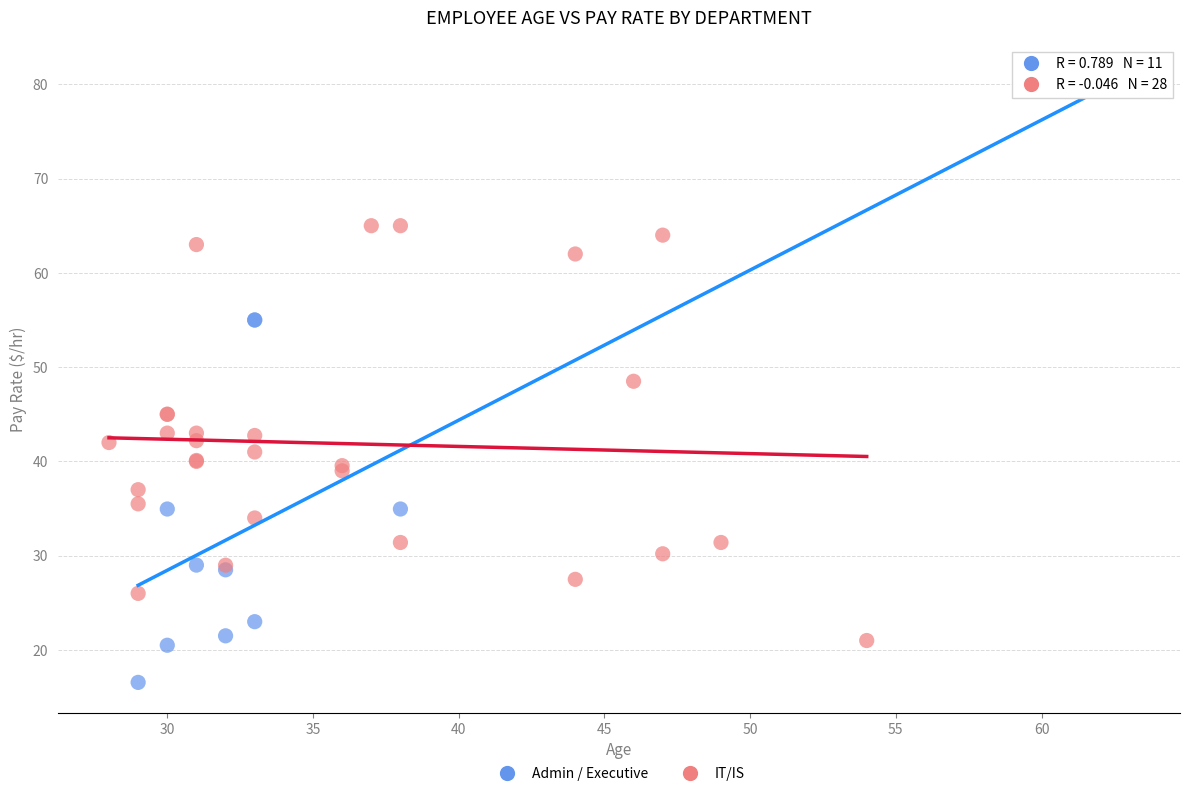

Which series contains the lowest Y value?

Admin / Executive